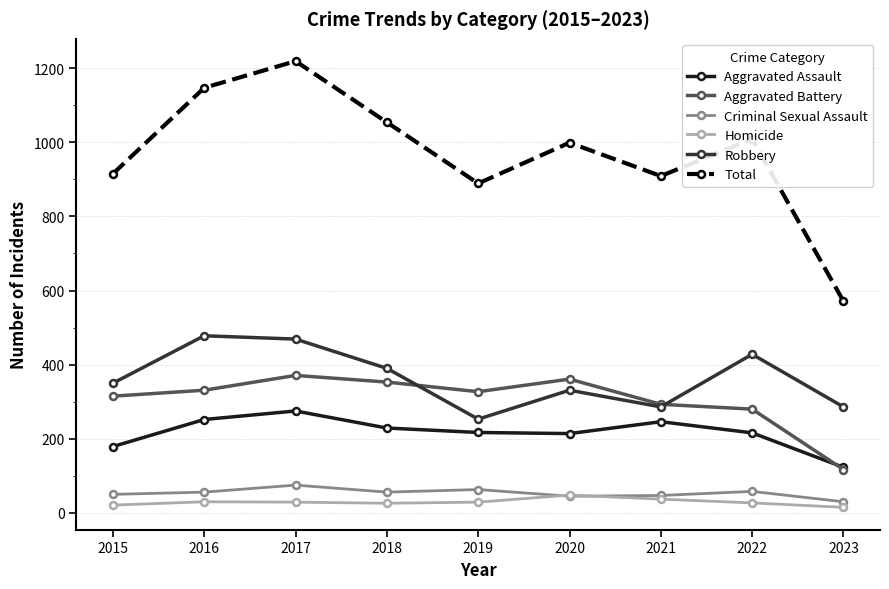

Is the value of Criminal Sexual Assault at 2021 greater than the value of Aggravated Battery at 2017?

No